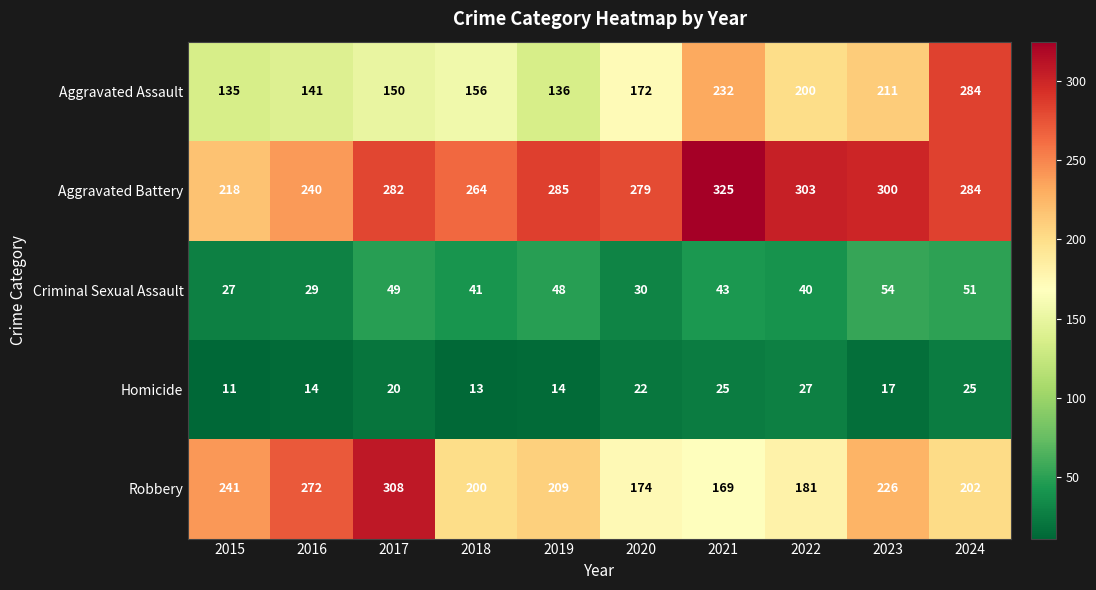

True or false: Criminal Sexual Assault has a value of 40 at 2022.

True